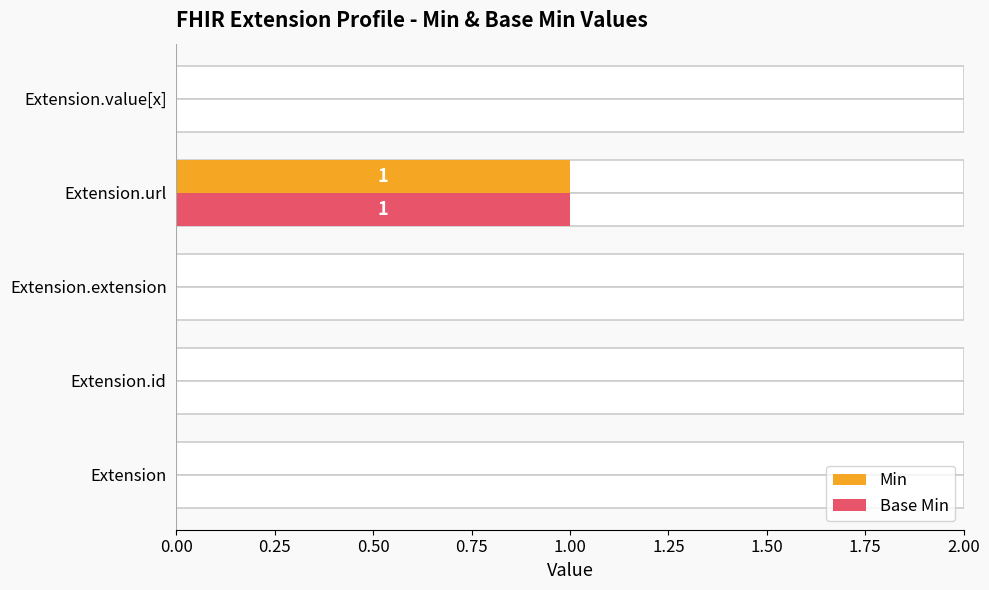

At Extension.url, list the series in order from smallest to largest.

Min, Base Min